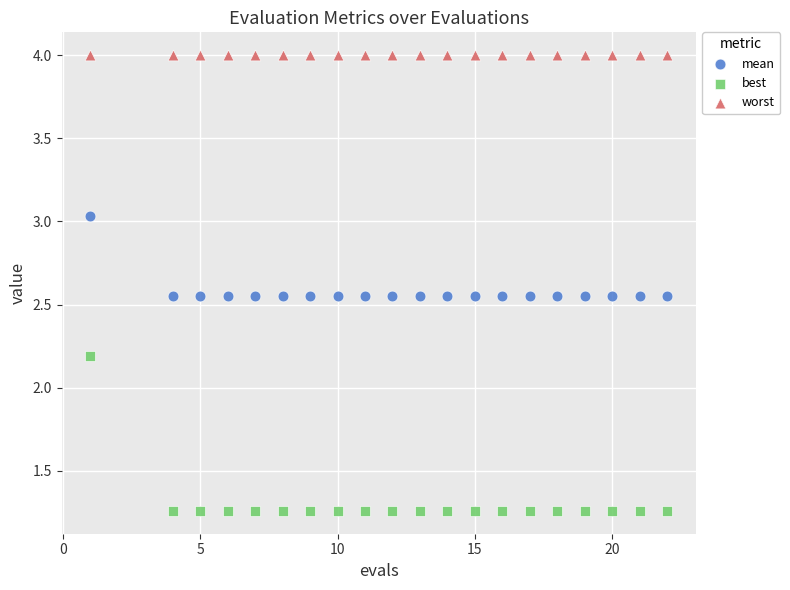

Which series reaches the maximum Y coordinate?

worst